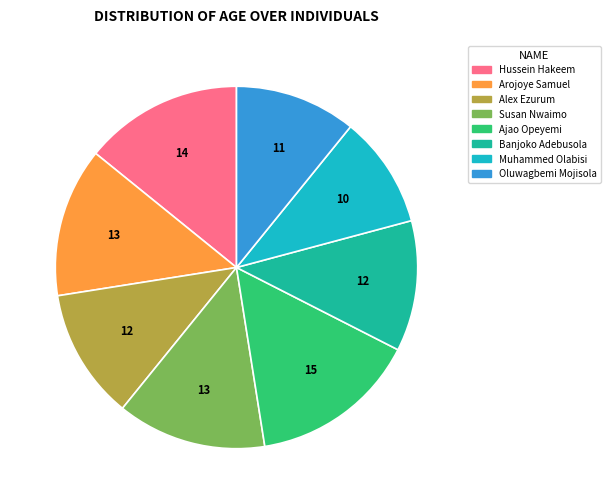

Between Ajao Opeyemi and Muhammed Olabisi, which is larger?

Ajao Opeyemi